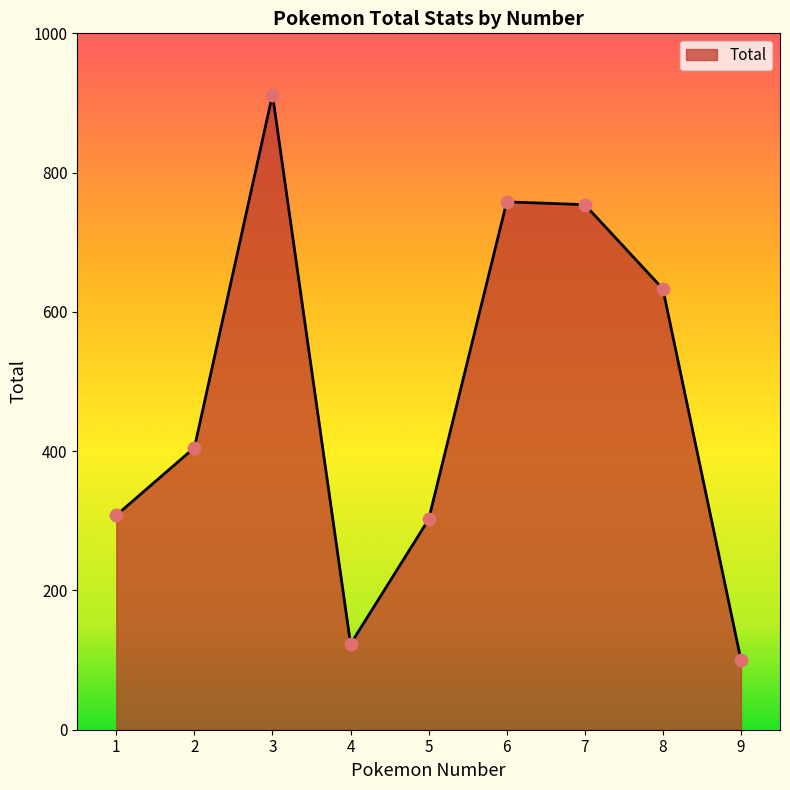

Between 6 and 8, which is larger?

6